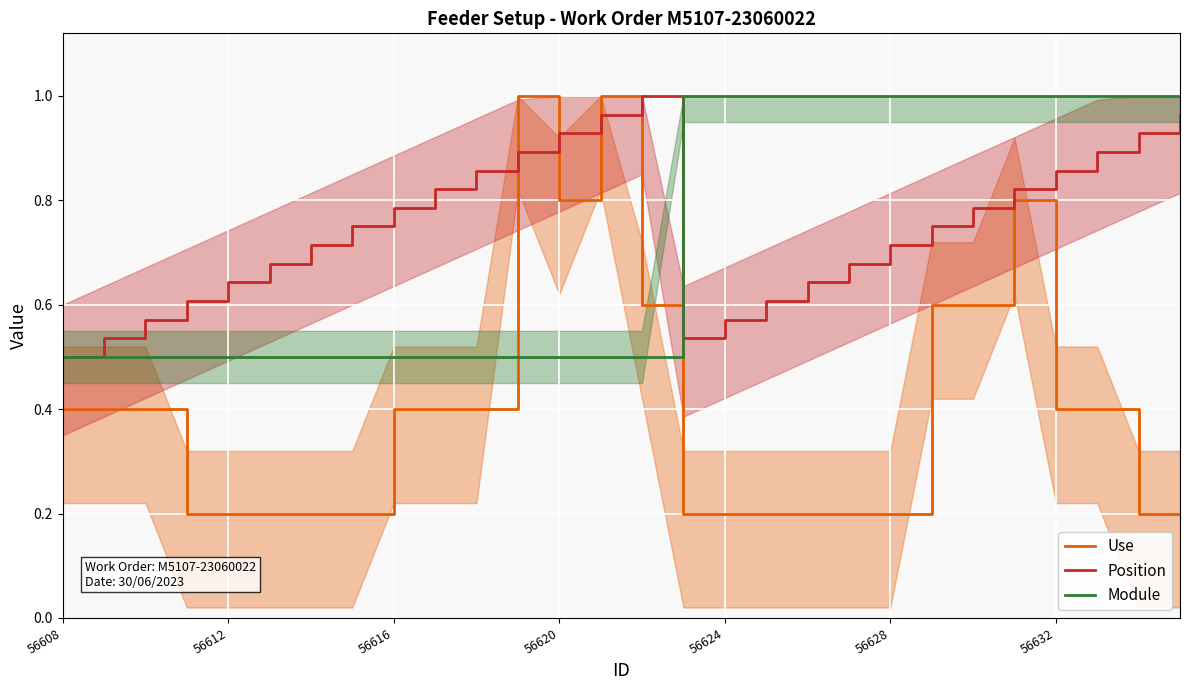

At which label is Position closest to 0?

56608